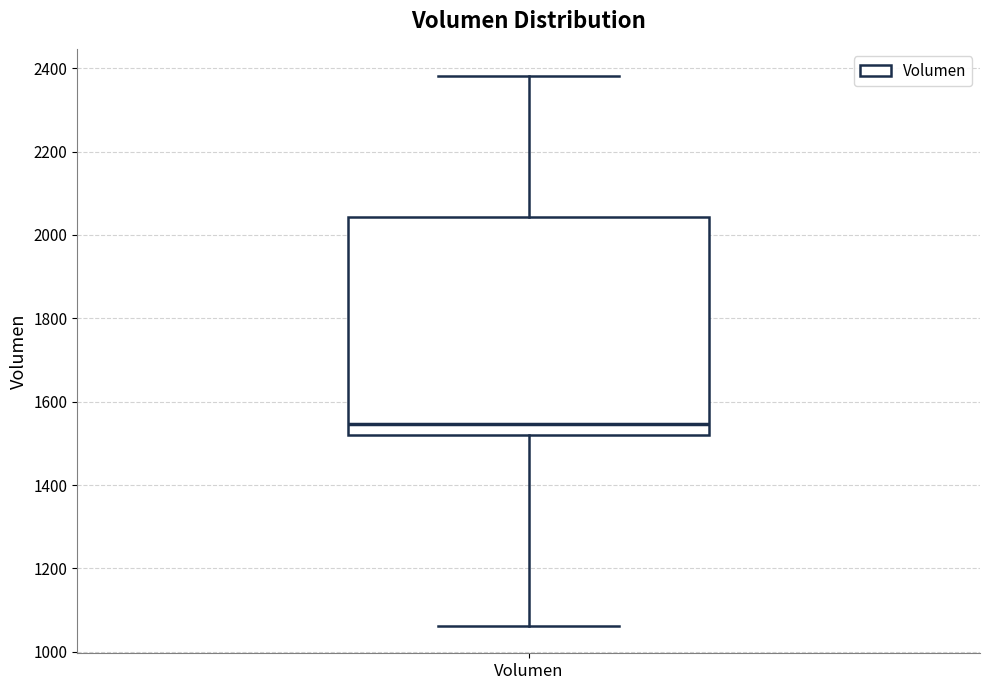

Transcribe this box plot: give where the median line is, the range the box spans, and where the two whiskers end, as read against the y-axis. The values are not printed on the chart, so give them approximately, as read against the axis.

median 1540, box 1520 to 2040, whiskers 1060 to 2380